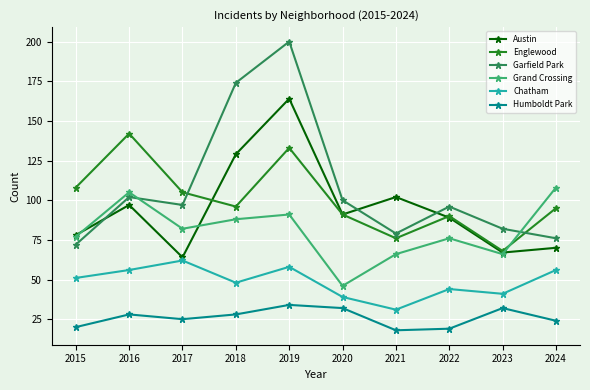

Which category has the lowest value in the Garfield Park series?

2015